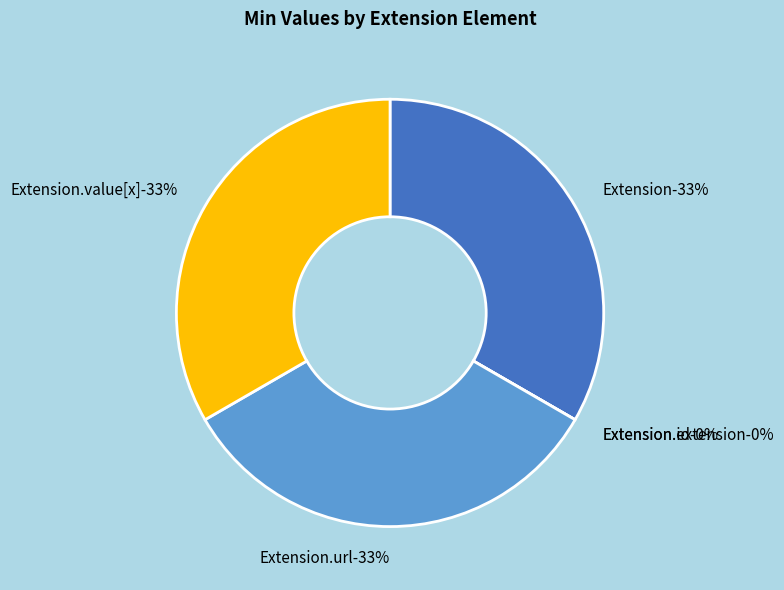

To the nearest percent, what is the difference between the largest and smallest slice percentages?

33%